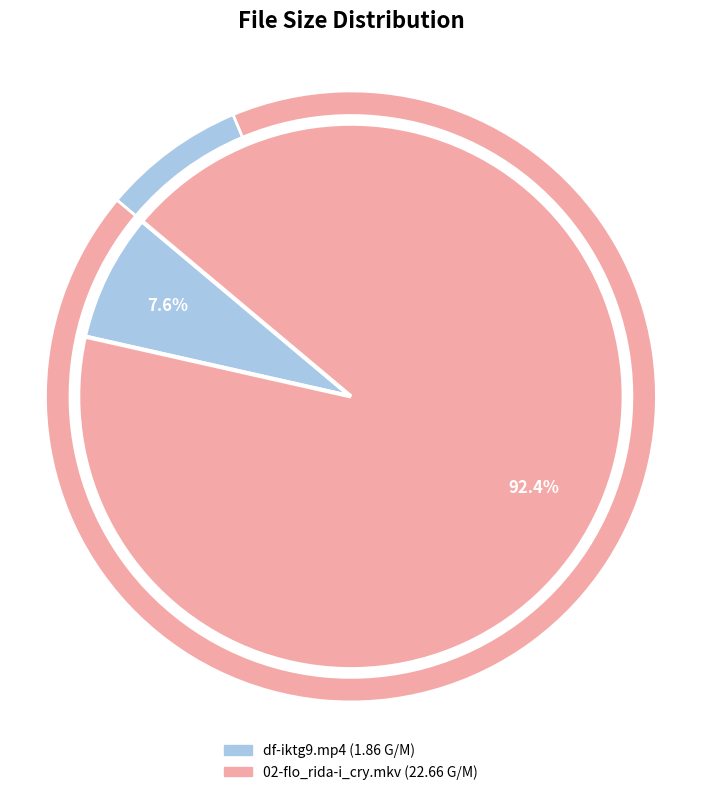

Which slice represents more than half of the pie?

02-flo_rida-i_cry.mkv